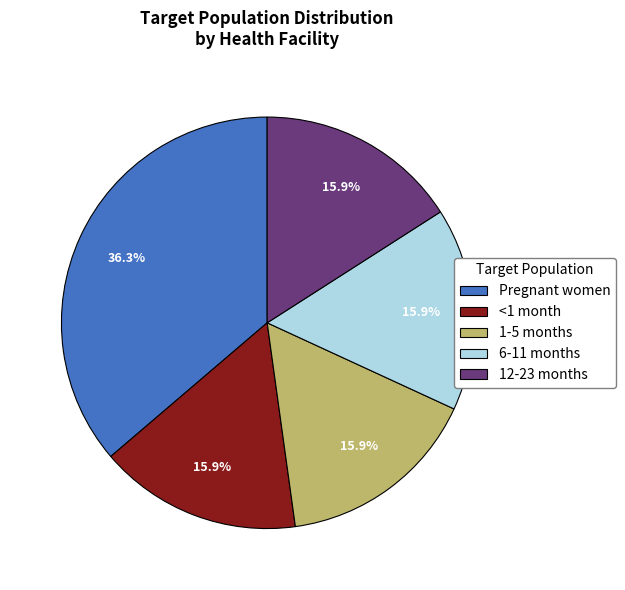

Which category has the biggest portion of the pie?

Pregnant women